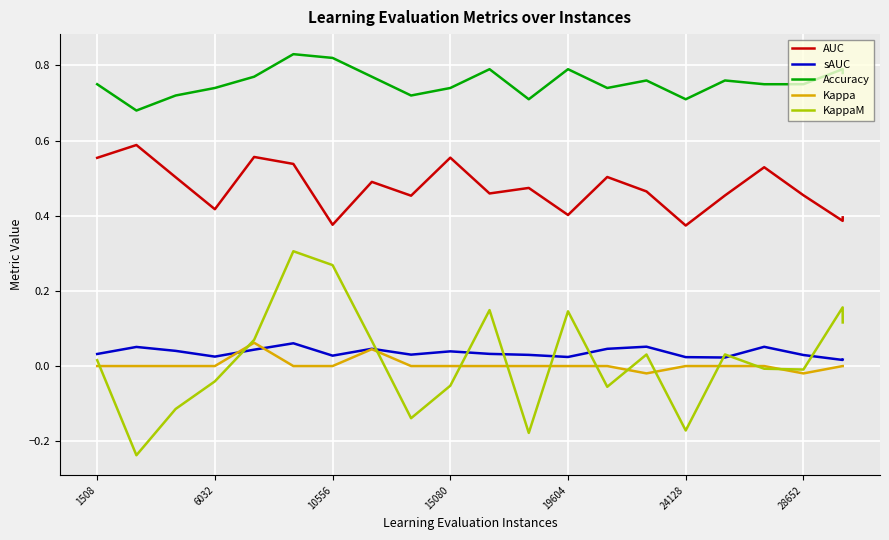

Which series has the largest range (max minus min)?

KappaM